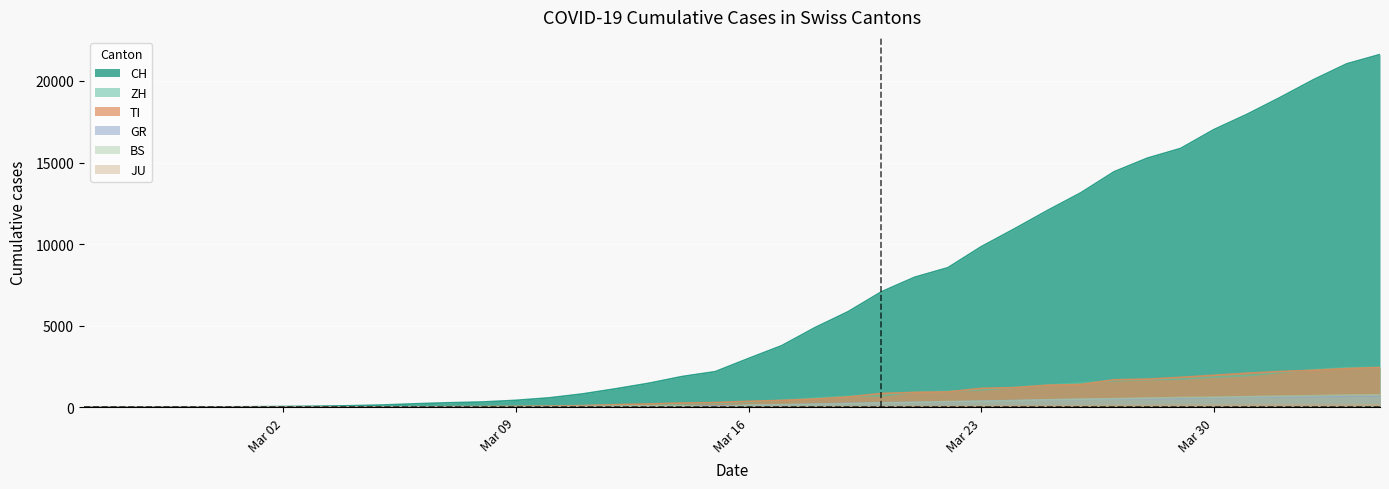

What is the value of the GR point at the 12th from the left?

18